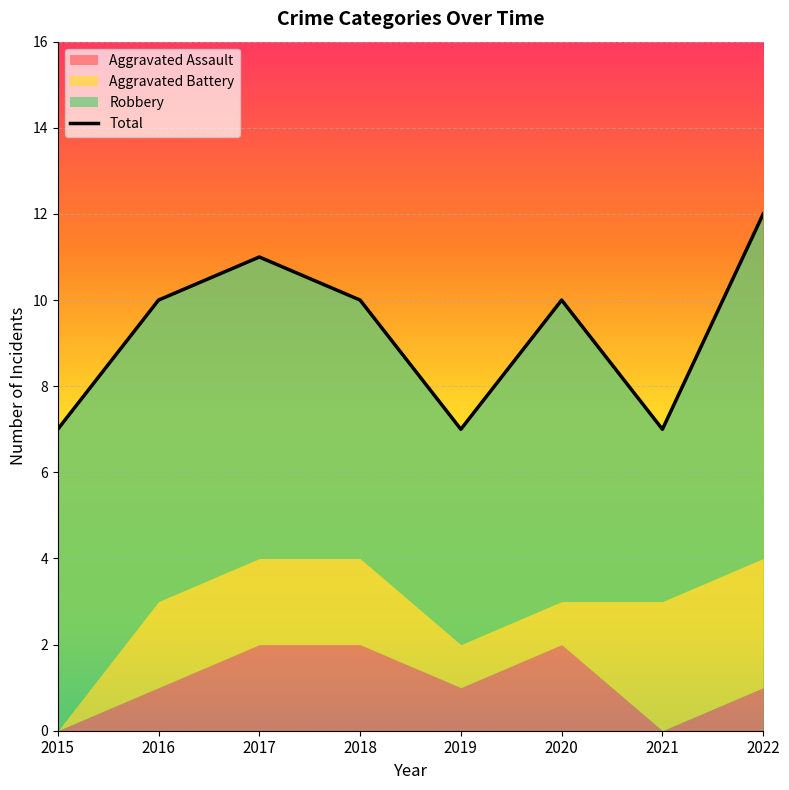

What is the greatest value displayed?

12